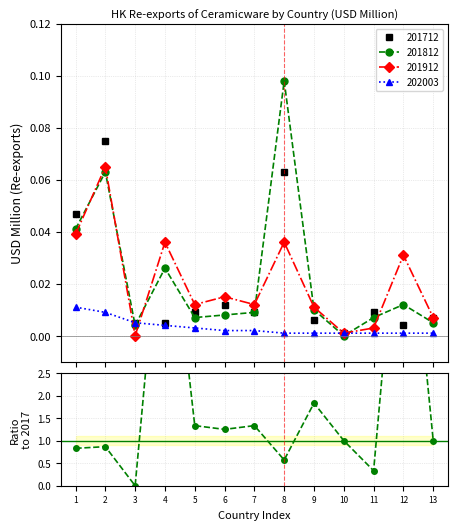

How many interior local valleys does the 201912 series have?

4